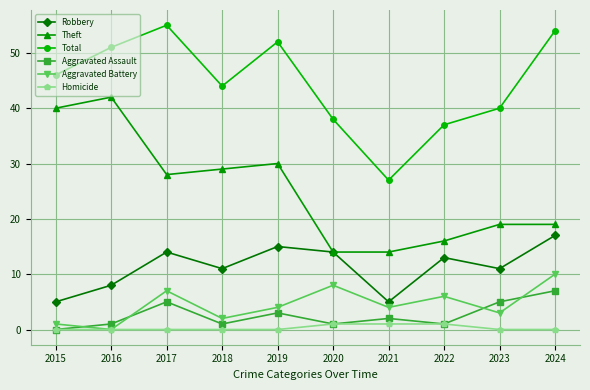

True or false: Aggravated Battery has more than 2 points higher than both neighbors.

True